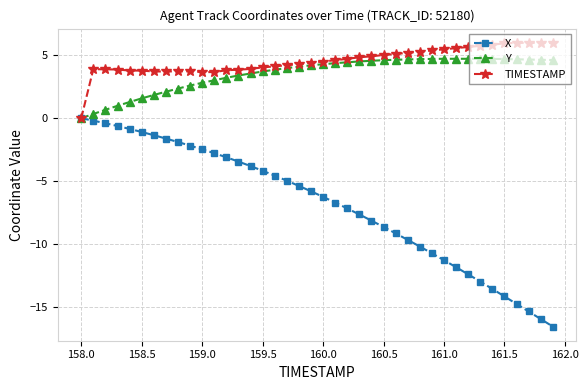

Which series has the widest spread of values?

X